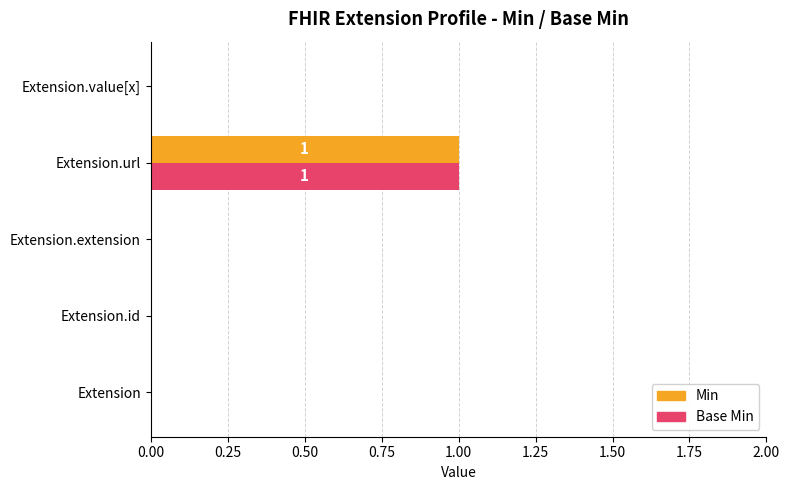

The value of Min at Extension.value[x] is 1. True or false?

False